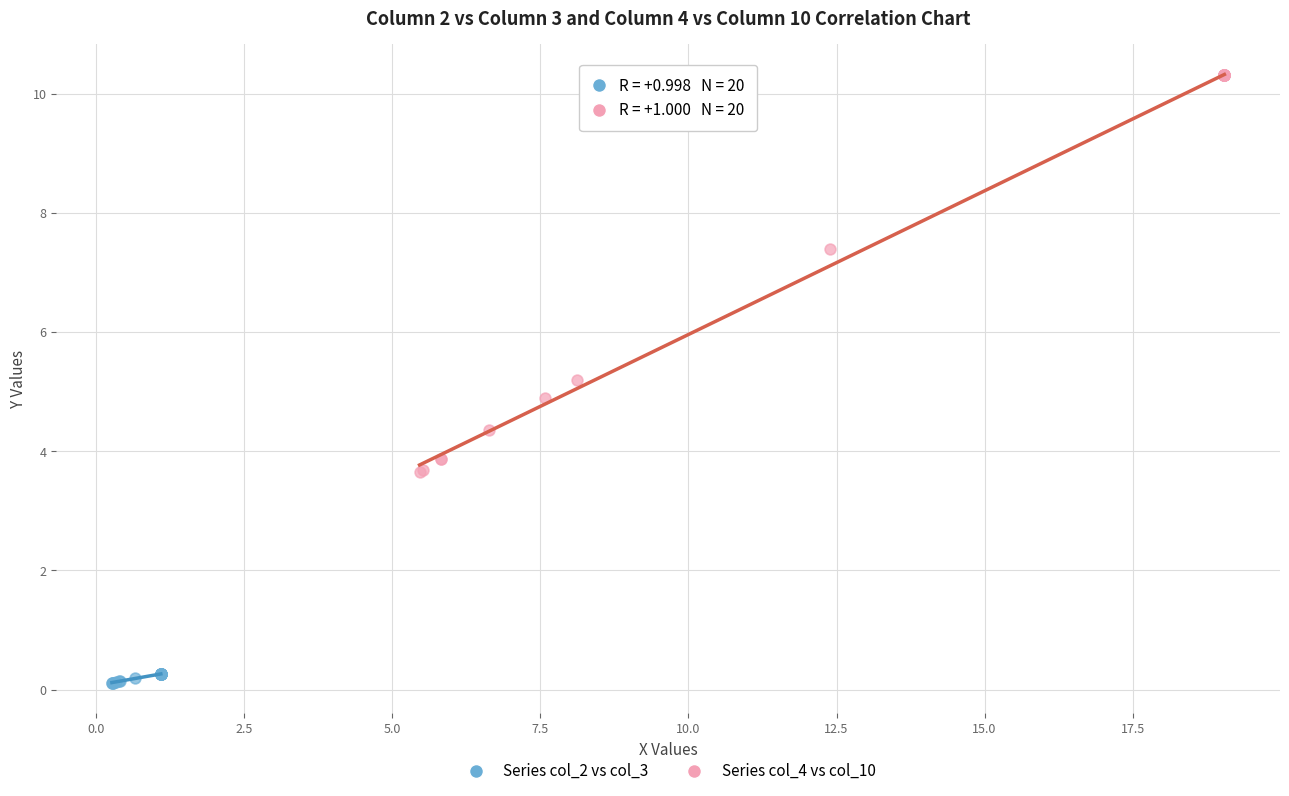

Which series reaches the minimum Y coordinate?

Series col_2 vs col_3